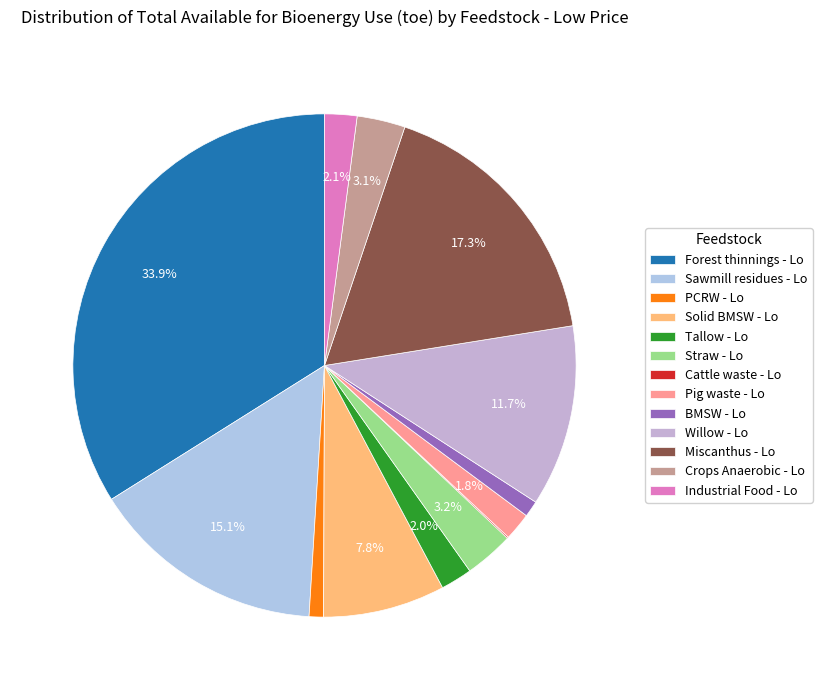

What is the change in value from Sawmill residues - Lo to PCRW - Lo?

-191424.1